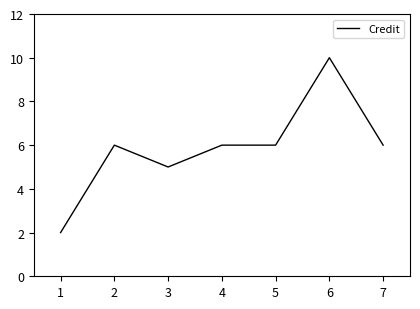

How many values are between 5 and 6?

5